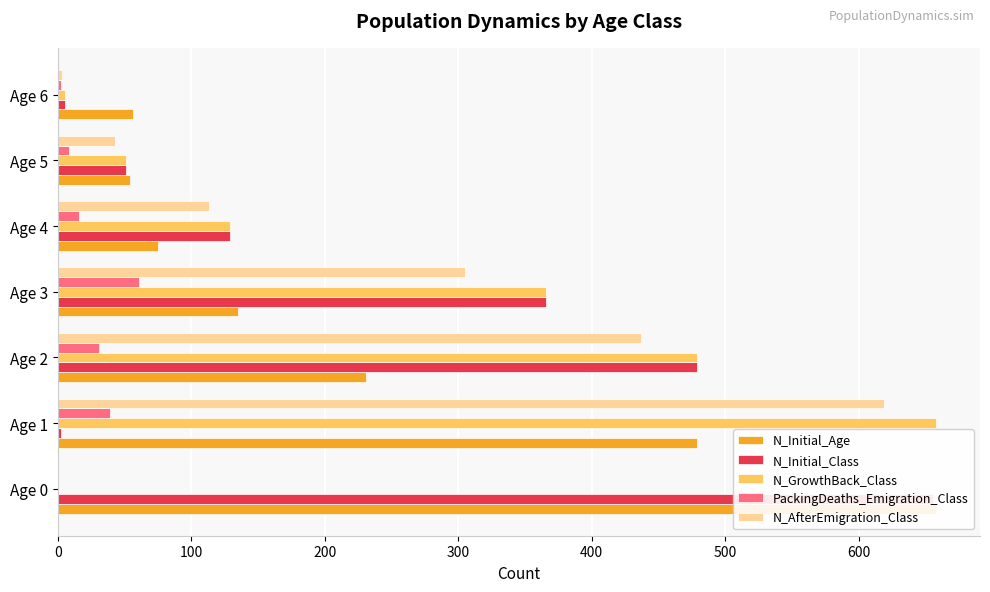

How many data points does each series have?

7